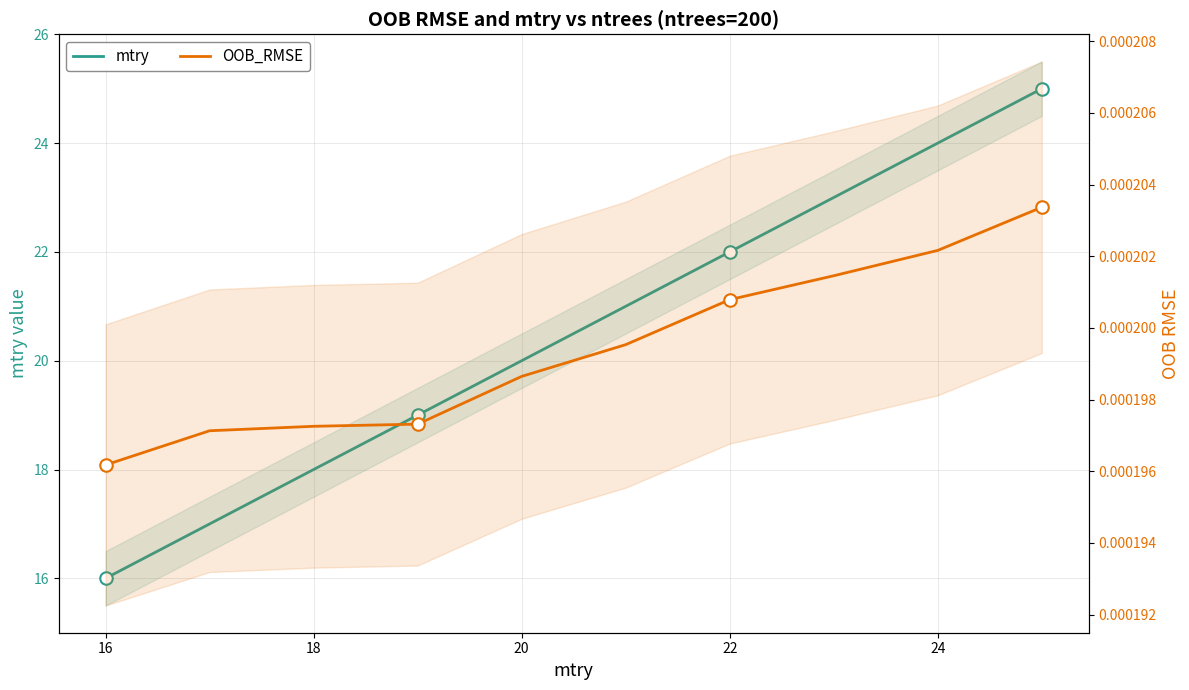

True or false: OOB_RMSE has more than 2 interior local peaks.

False